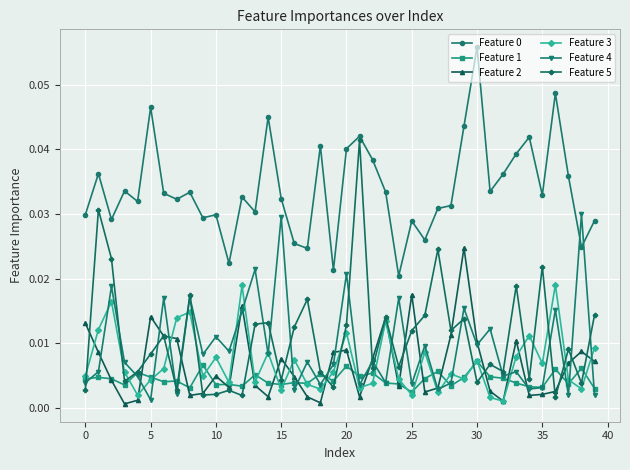

At how many categories does at least one series exceed 0?

40